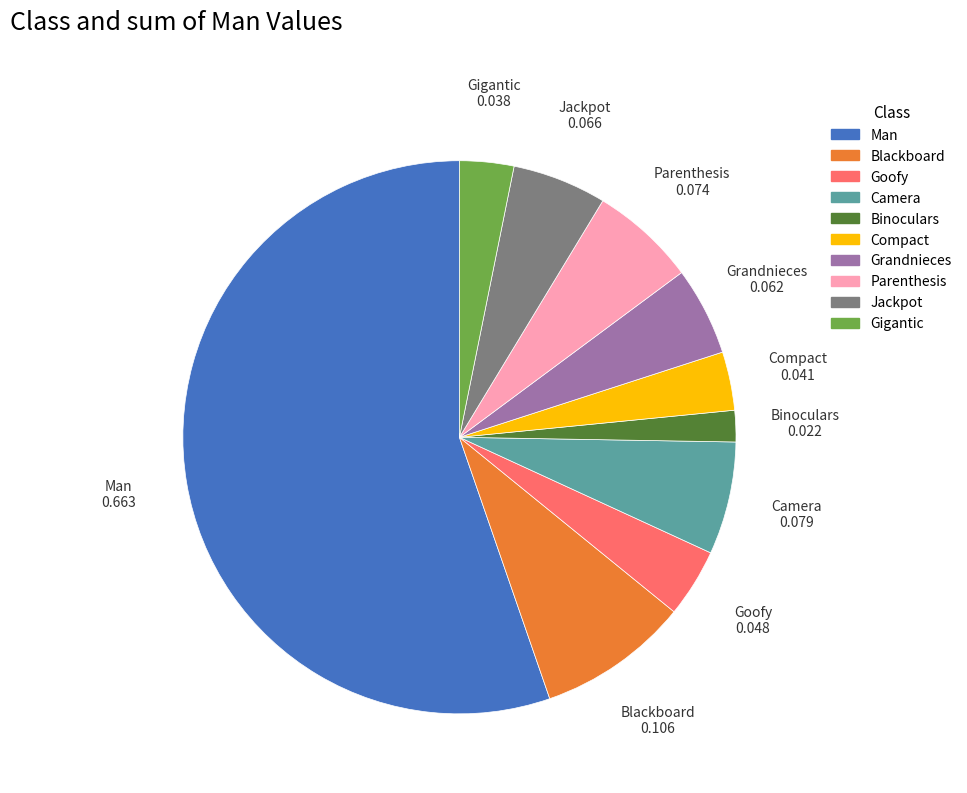

Which slice is the largest?

Man